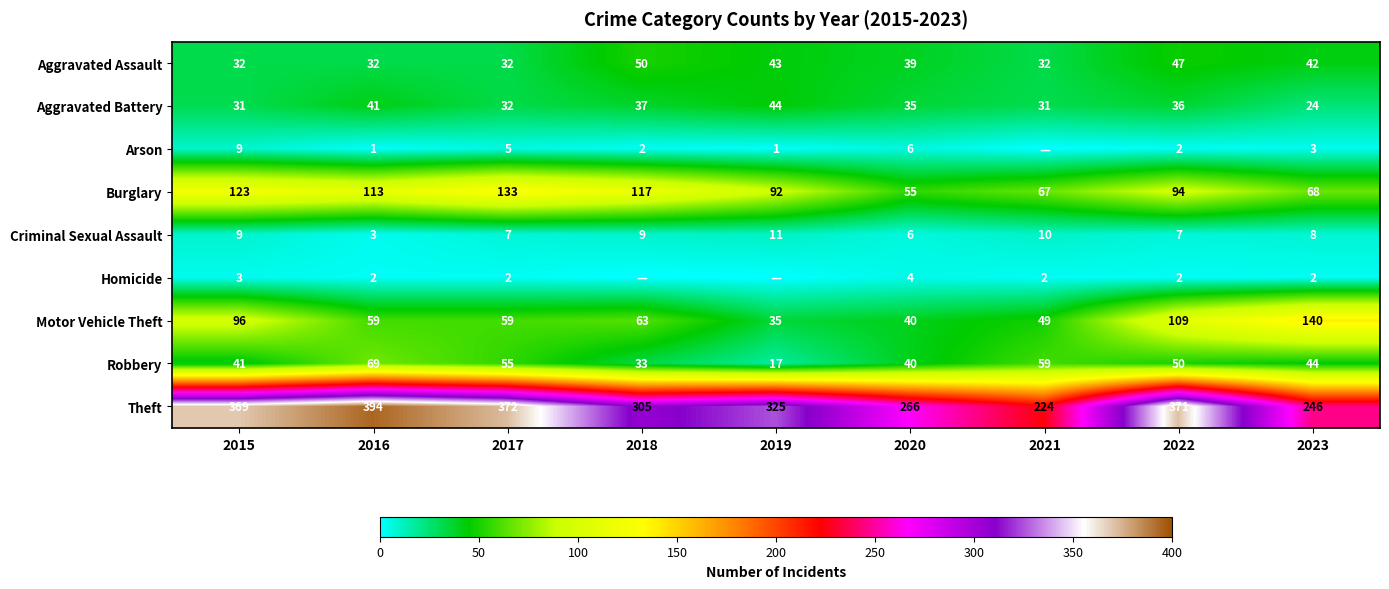

Is it true that Burglary equals 113 at 2016?

True